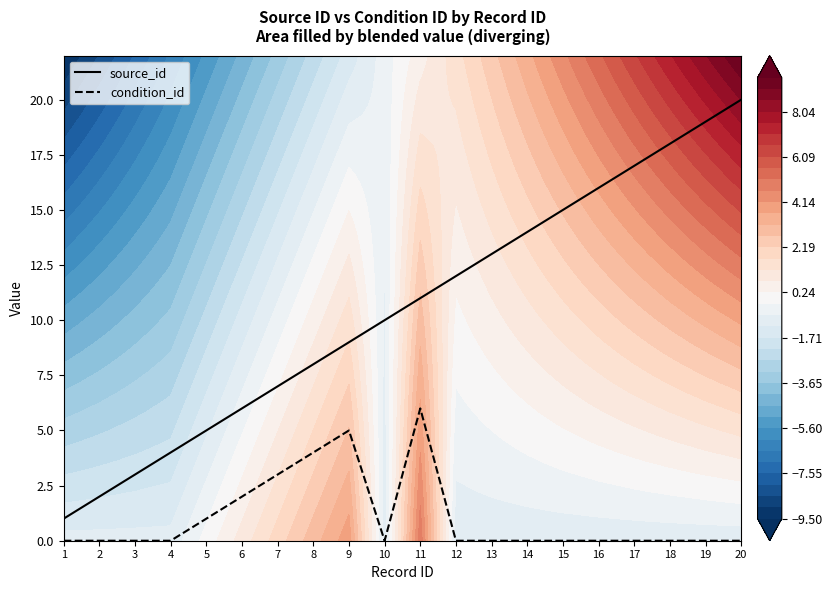

How many lines are shown in the chart?

2